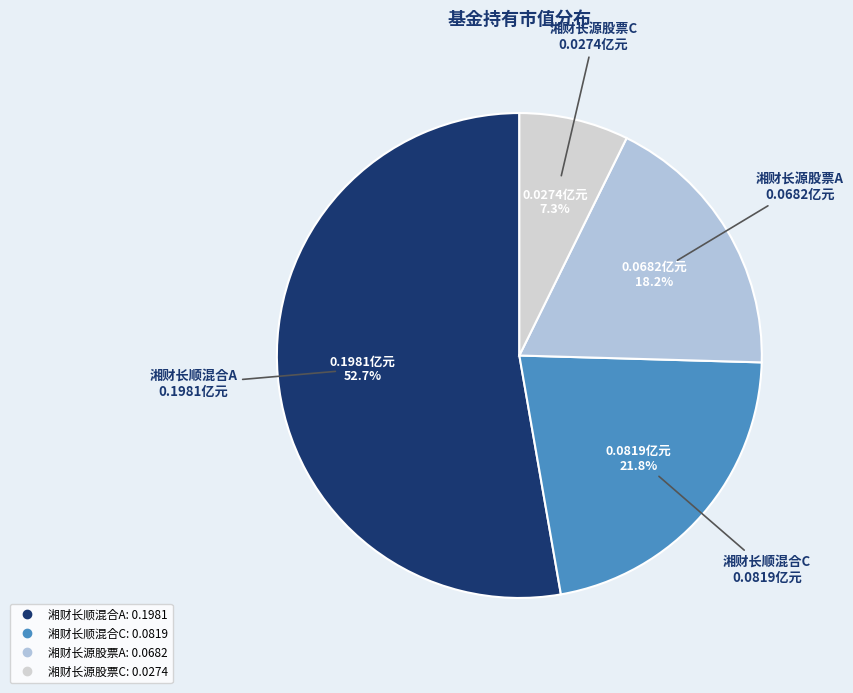

Combined, do 湘财长顺混合A and 湘财长源股票C account for over 50%?

Yes